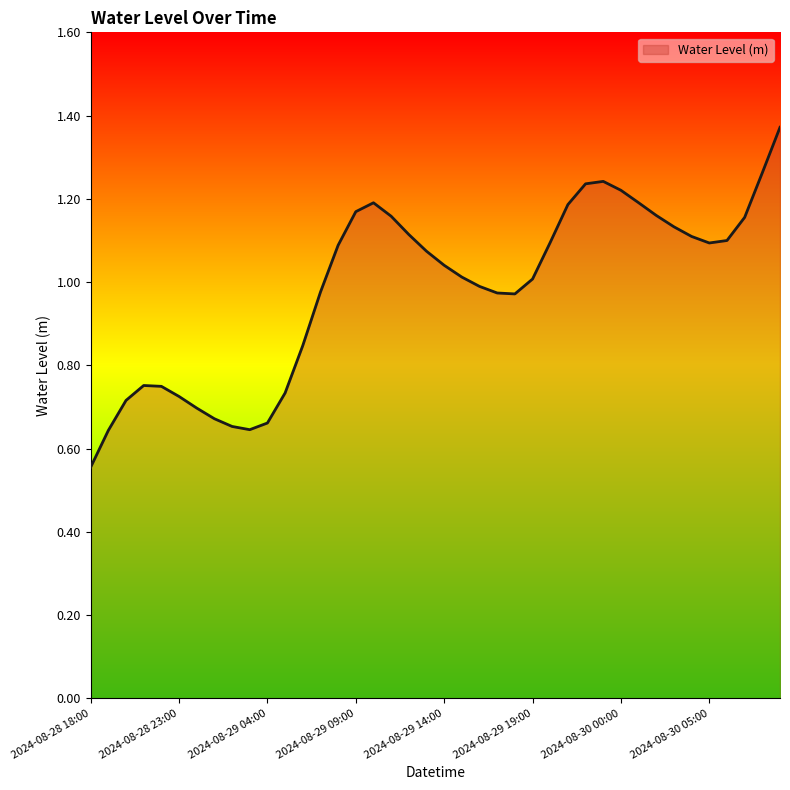

Reading right to left, extract all data points from this chart.

2024-08-30 09:00=1.4	2024-08-30 08:00=1.3	2024-08-30 07:00=1.2	2024-08-30 06:00=1.1	2024-08-30 05:00=1.1	2024-08-30 04:00=1.1	2024-08-30 03:00=1.1	2024-08-30 02:00=1.2	2024-08-30 01:00=1.2	2024-08-30 00:00=1.2	2024-08-29 23:00=1.2	2024-08-29 22:00=1.2	2024-08-29 21:00=1.2	2024-08-29 20:00=1.1	2024-08-29 19:00=1.0	2024-08-29 18:00=1.0	2024-08-29 17:00=1.0	2024-08-29 16:00=1.0	2024-08-29 15:00=1.0	2024-08-29 14:00=1.0	2024-08-29 13:00=1.1	2024-08-29 12:00=1.1	2024-08-29 11:00=1.2	2024-08-29 10:00=1.2	2024-08-29 09:00=1.2	2024-08-29 08:00=1.1	2024-08-29 07:00=1.0	2024-08-29 06:00=0.8	2024-08-29 05:00=0.7	2024-08-29 04:00=0.7	2024-08-29 03:00=0.6	2024-08-29 02:00=0.7	2024-08-29 01:00=0.7	2024-08-29 00:00=0.7	2024-08-28 23:00=0.7	2024-08-28 22:00=0.7	2024-08-28 21:00=0.8	2024-08-28 20:00=0.7	2024-08-28 19:00=0.6	2024-08-28 18:00=0.6